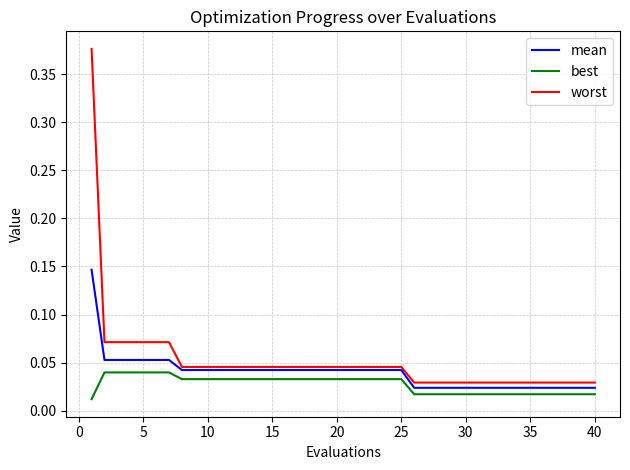

List the series in order of their peak value, highest first.

worst, mean, best